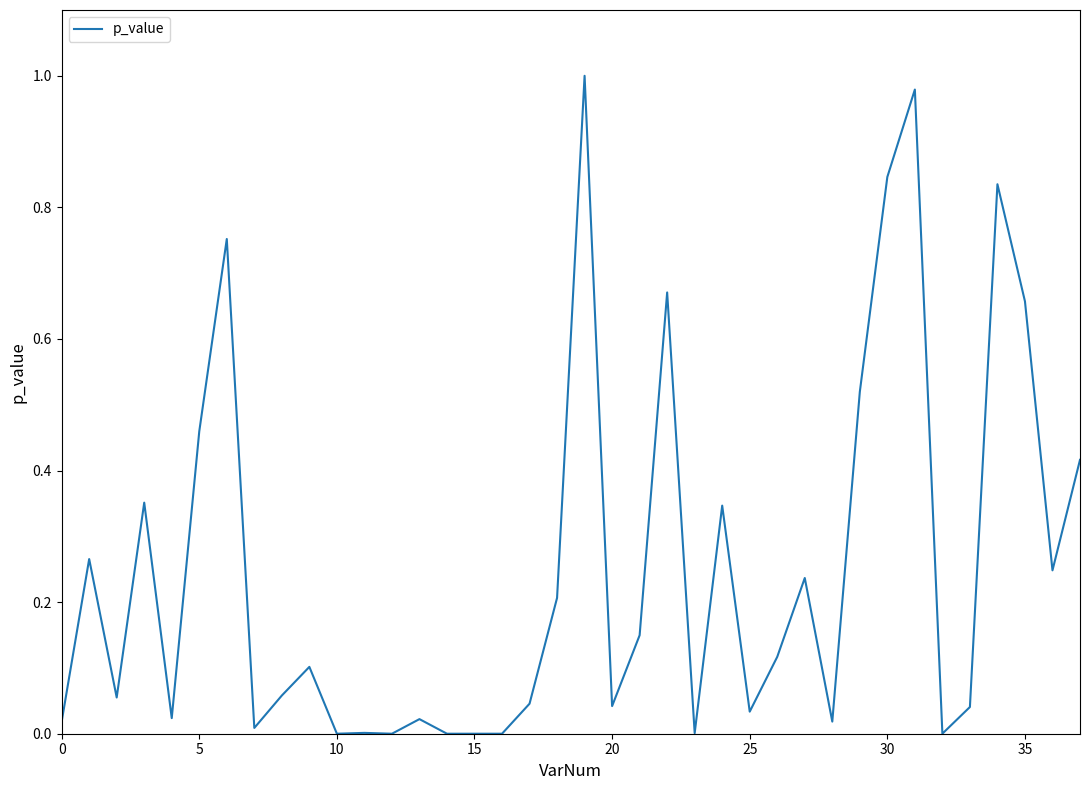

How many lines are shown in the chart?

1